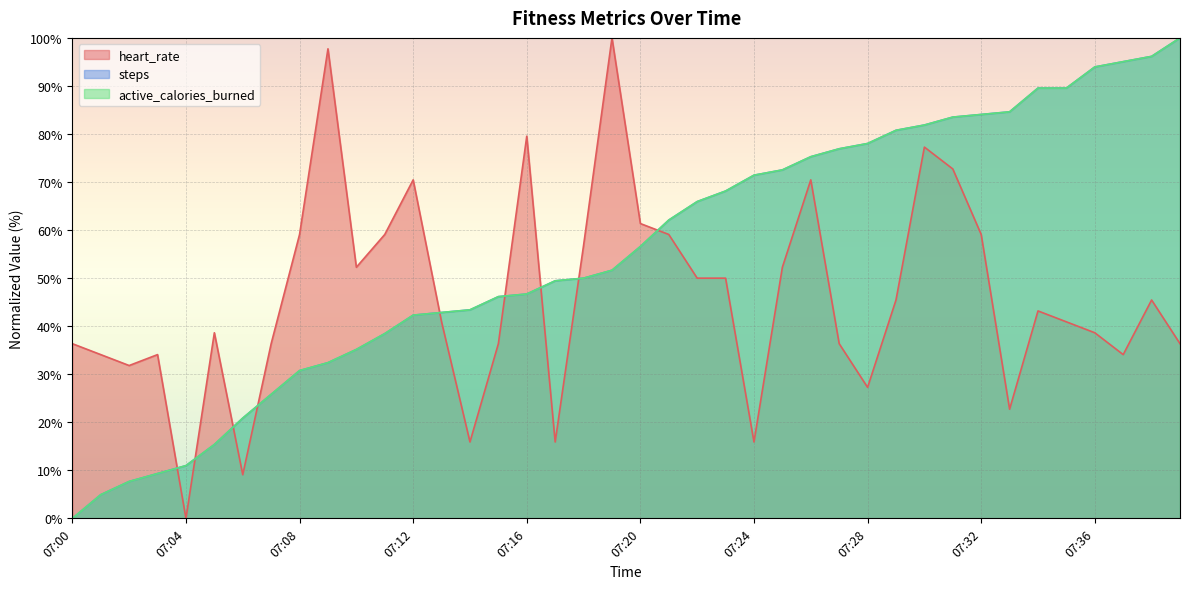

True or false: active_calories_burned has more than 1 interior local peaks.

False